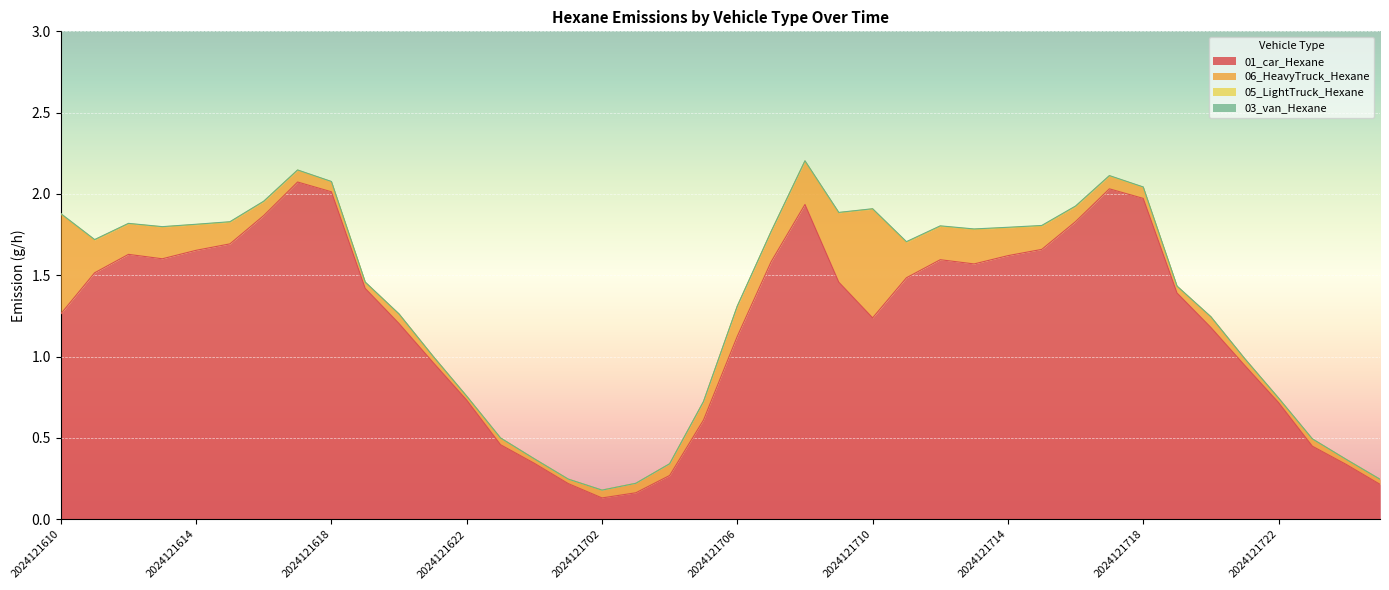

List the labels in order of 03_van_Hexane value, smallest first.

2024121701, 2024121801, 2024121703, 2024121700, 2024121702, 2024121800, 2024121704, 2024121623, 2024121622, 2024121723, 2024121621, 2024121722, 2024121620, 2024121705, 2024121721, 2024121610, 2024121707, 2024121720, 2024121619, 2024121618, 2024121706, 2024121617, 2024121710, 2024121719, 2024121613, 2024121709, 2024121708, 2024121718, 2024121612, 2024121616, 2024121611, 2024121614, 2024121717, 2024121615, 2024121713, 2024121712, 2024121716, 2024121711, 2024121714, 2024121715